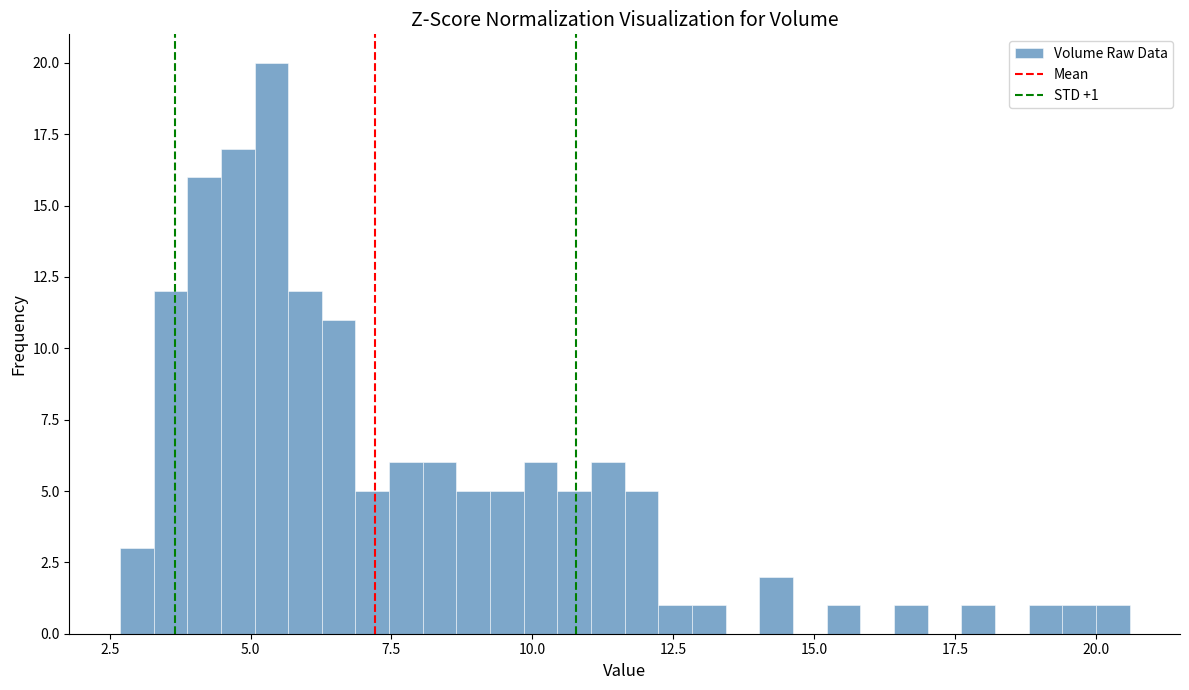

Read against the x-axis, roughly where is the centre of the tallest bar?

5.5